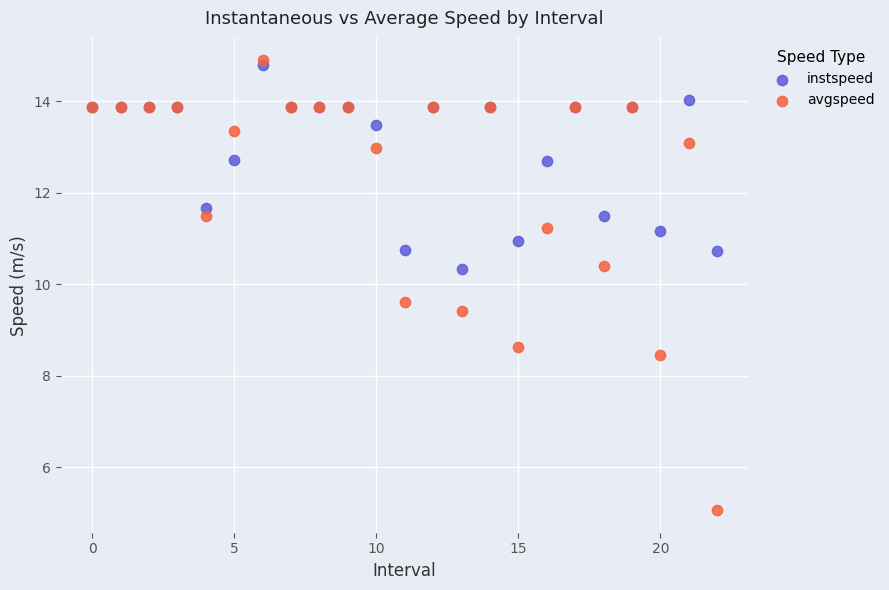

In the instspeed series, what Y value is closest to 12?

11.7